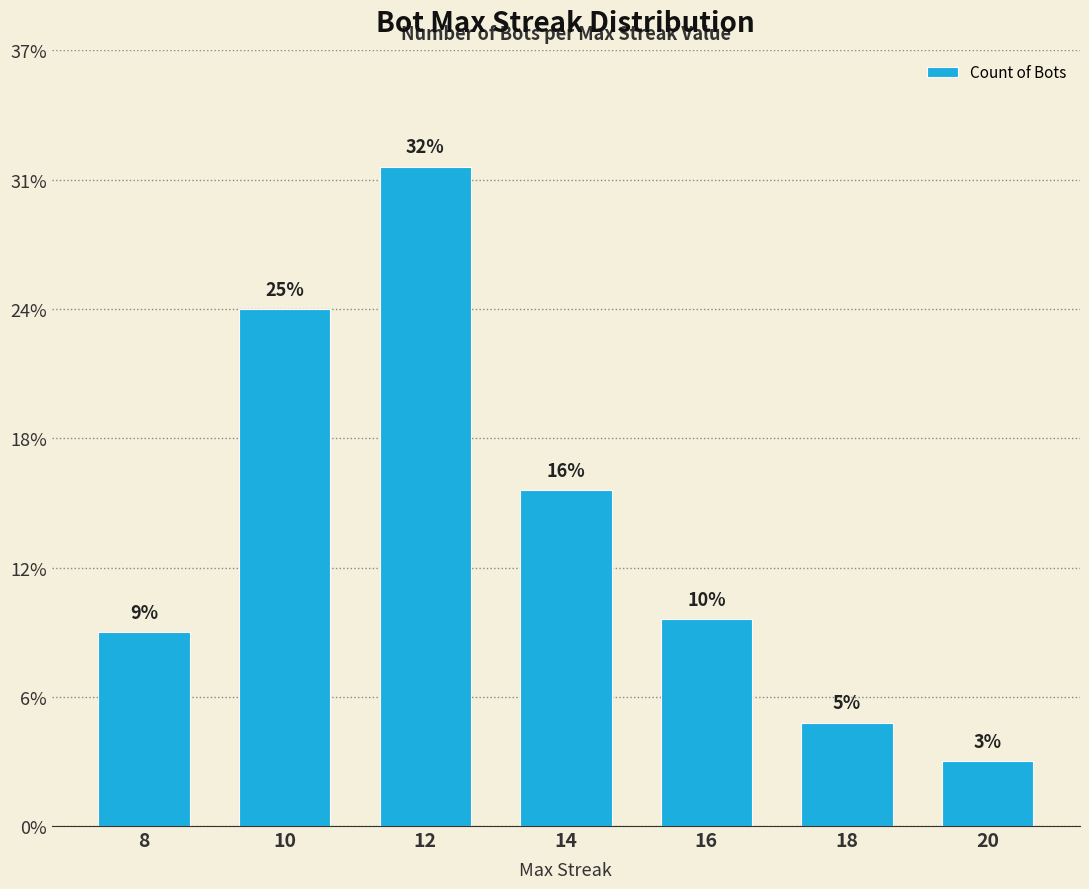

Reading left to right, list all the values displayed in this chart.

8=15	10=40	12=51	14=26	16=16	18=8	20=5